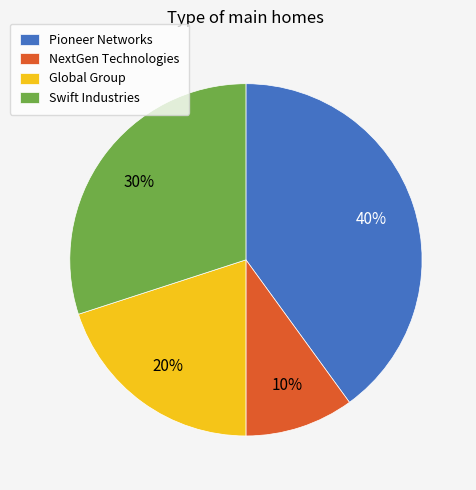

What is the smallest slice in the pie chart?

NextGen Technologies